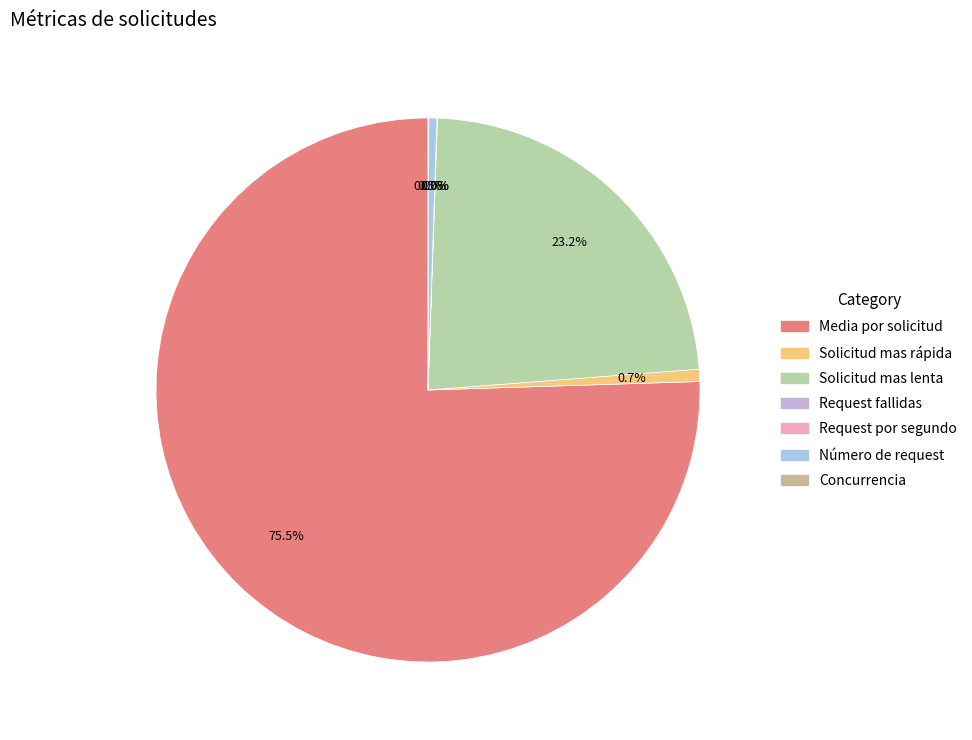

What is the change in value from Media por solicitud to Concurrencia?

-31520.0